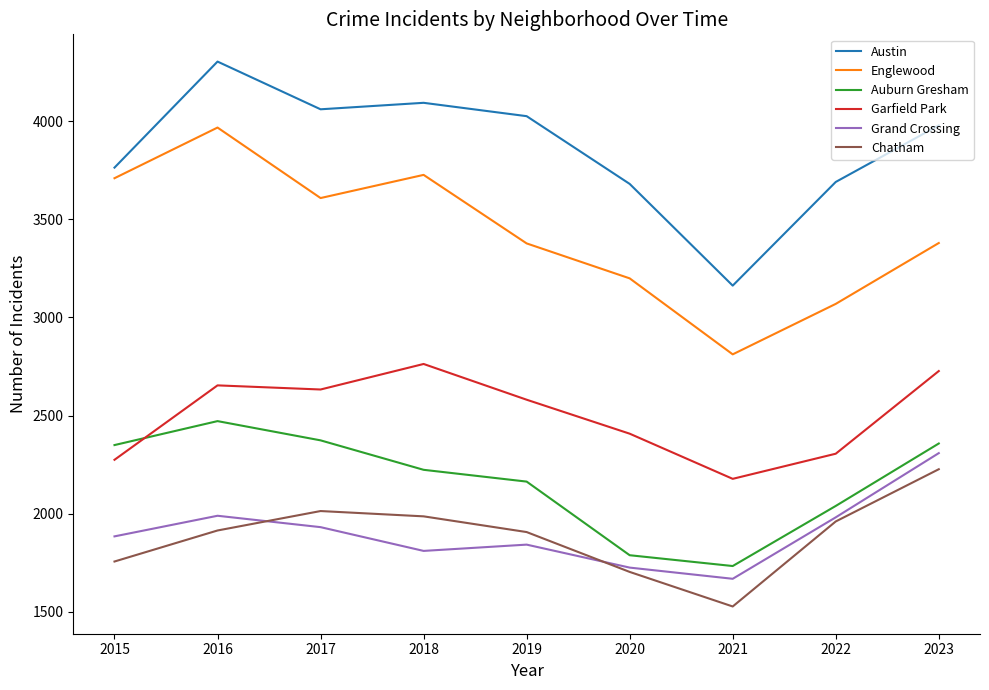

Which series changed the most between 2018 and 2021?

Austin